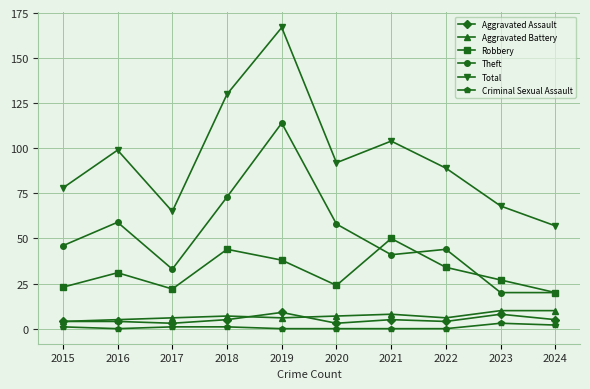

What is the value of the Aggravated Battery point at the 6th from the left?

7